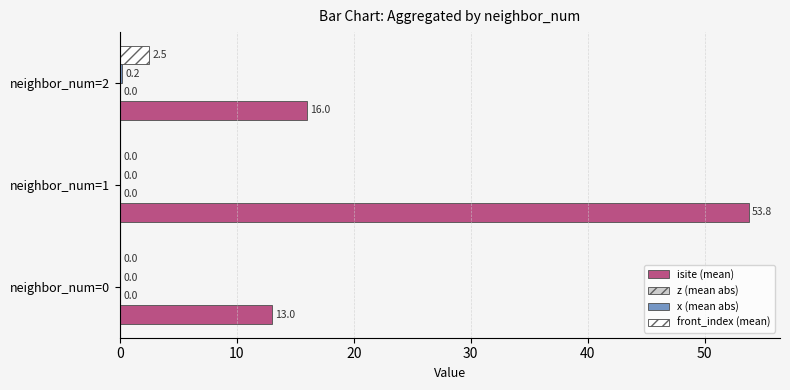

Between neighbor_num=1 and neighbor_num=2, which series saw the biggest shift?

isite (mean)